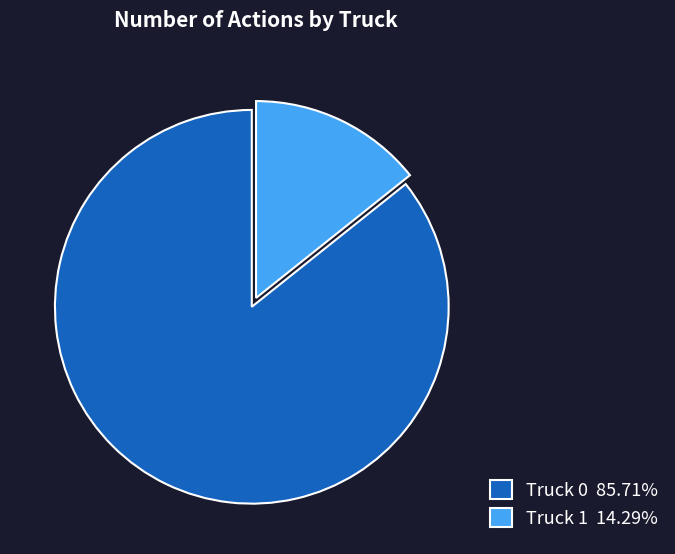

Which slice is the largest?

Truck 0